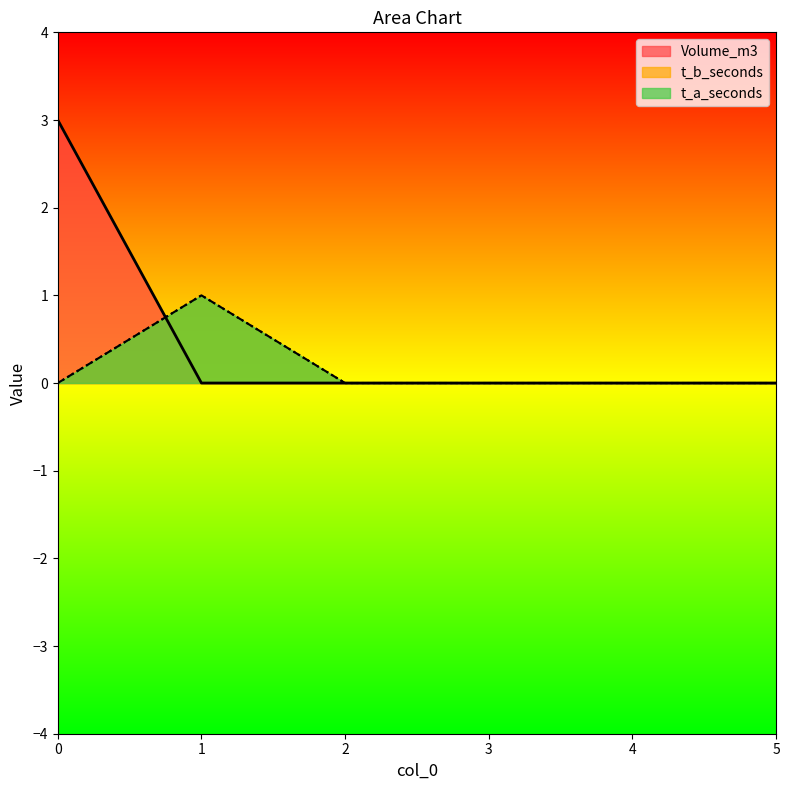

How many lines are shown in the chart?

3